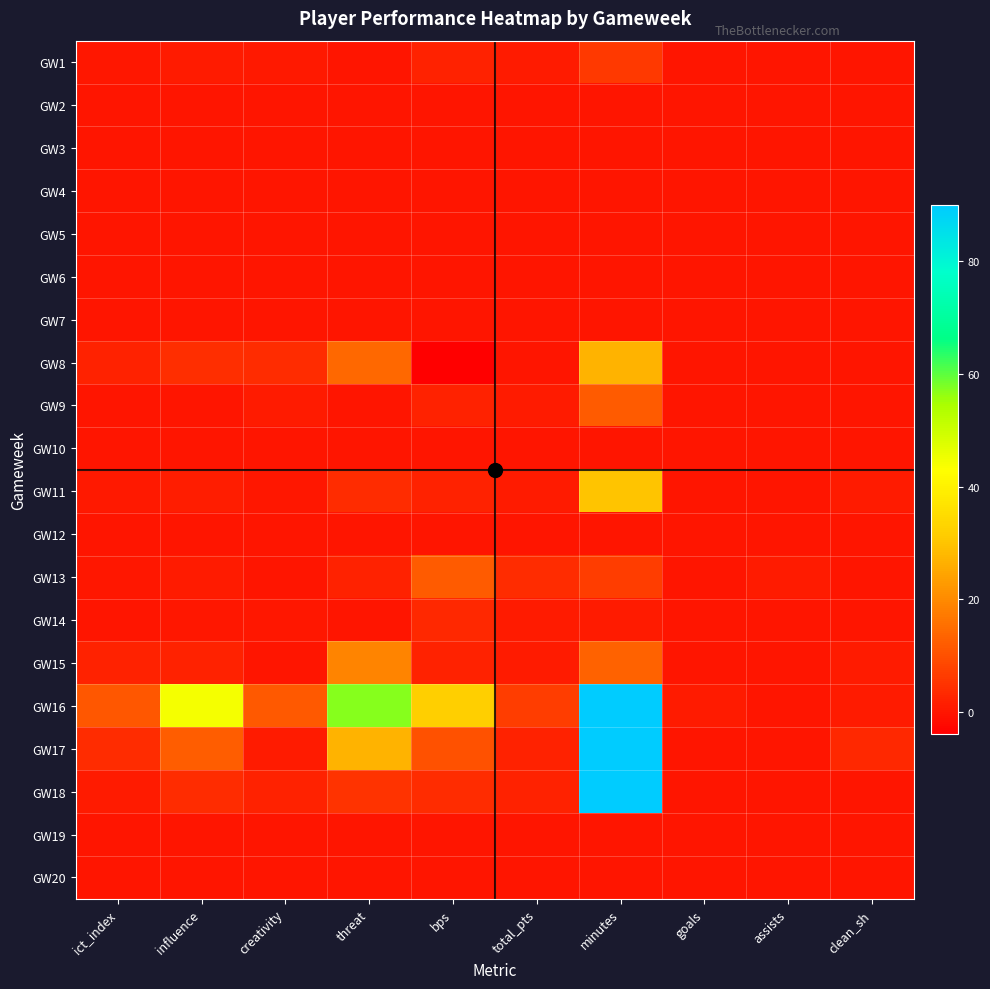

At which category does the chart reach its minimum across all series?

bps